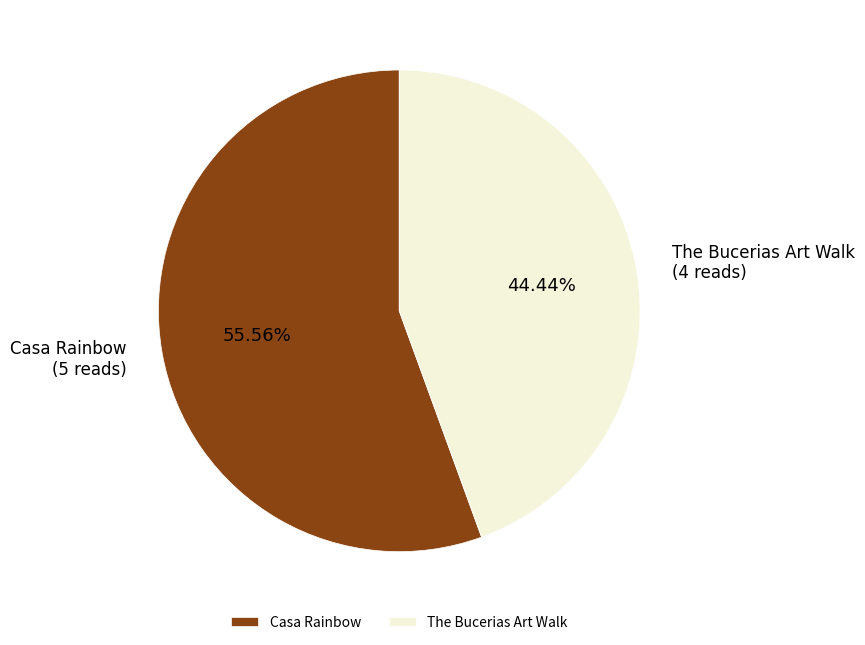

True or false: Casa Rainbow accounts for 46% of the total.

False